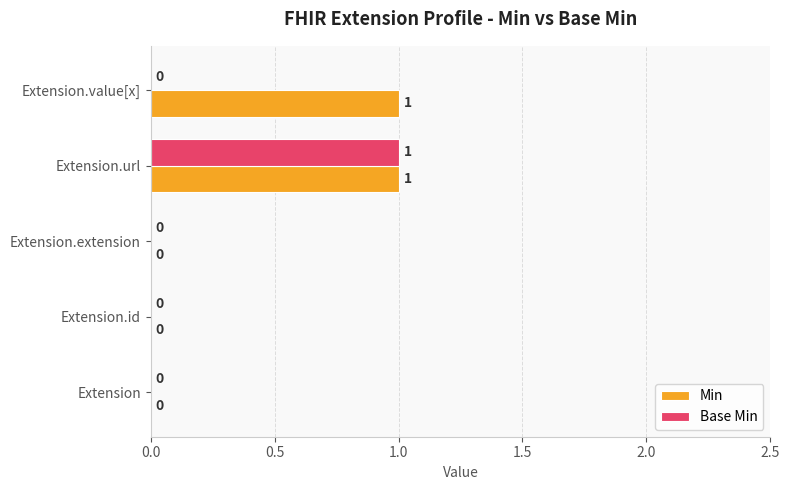

Is the value of Base Min at Extension.url greater than the value of Min at Extension.extension?

Yes